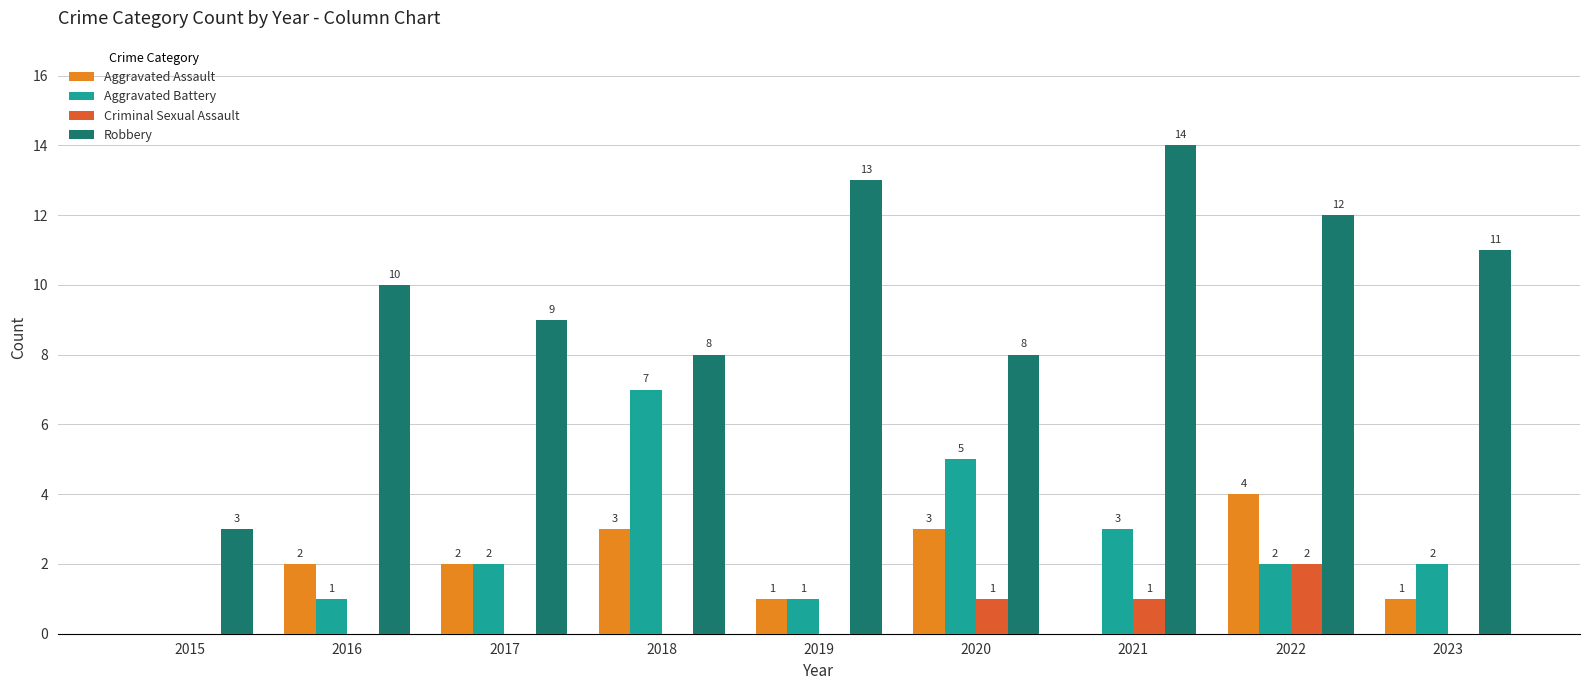

The value of Aggravated Battery at 2022 is 2. True or false?

True